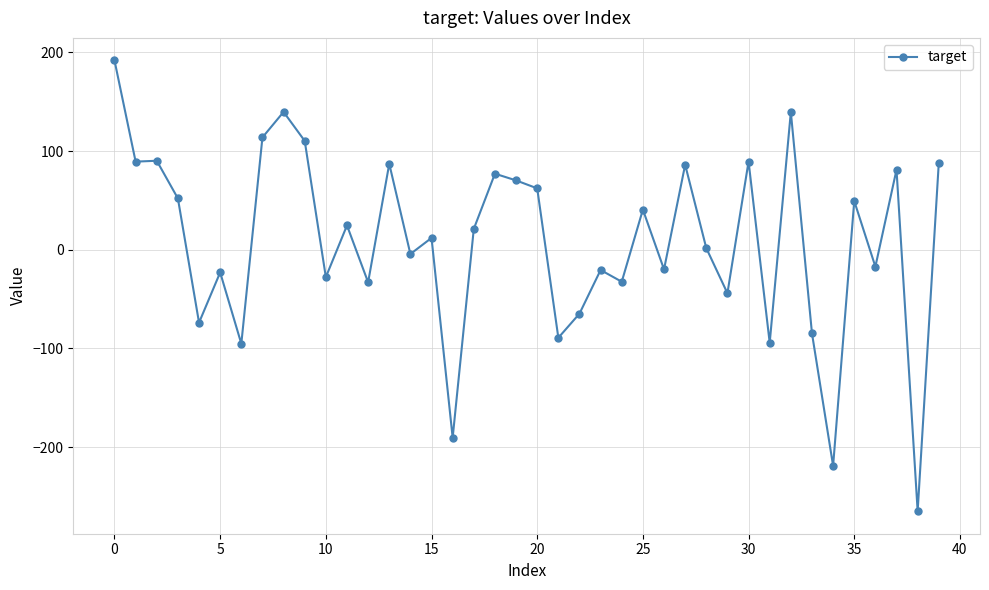

True or false: there are more than 1 points higher than both neighbors.

True